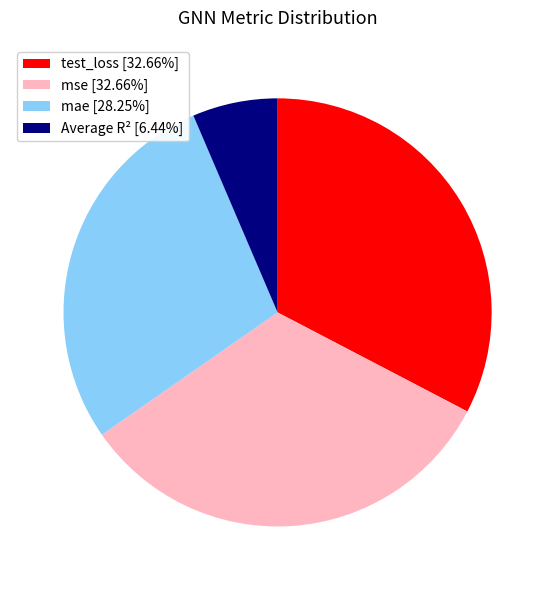

Is there a majority slice in this chart?

No